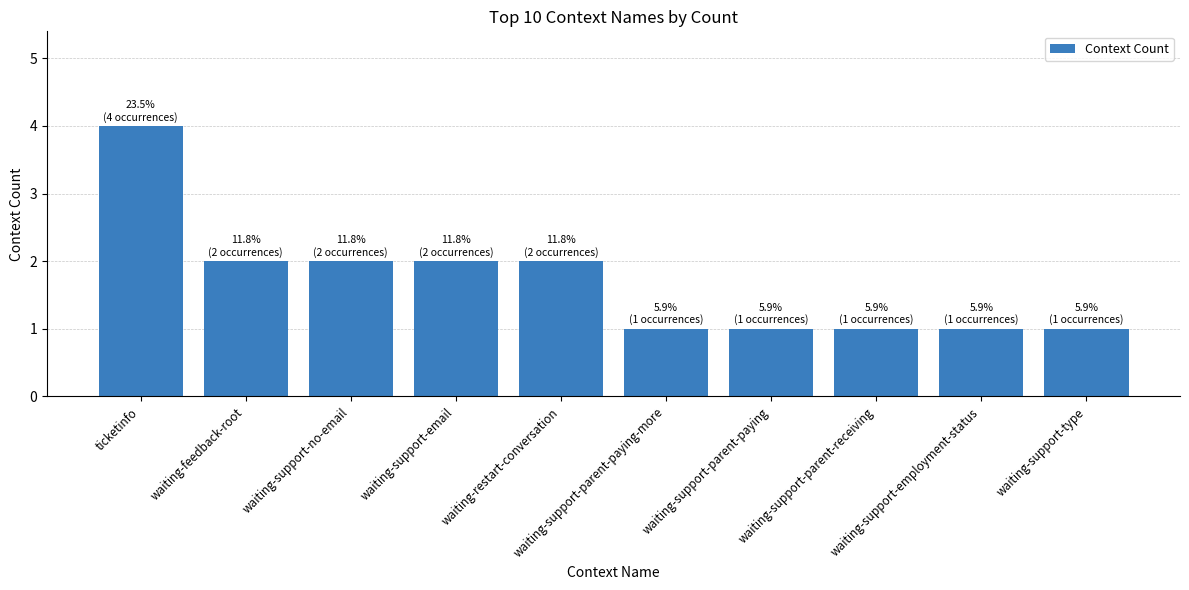

Is it true that the value at ticketinfo is 4?

True